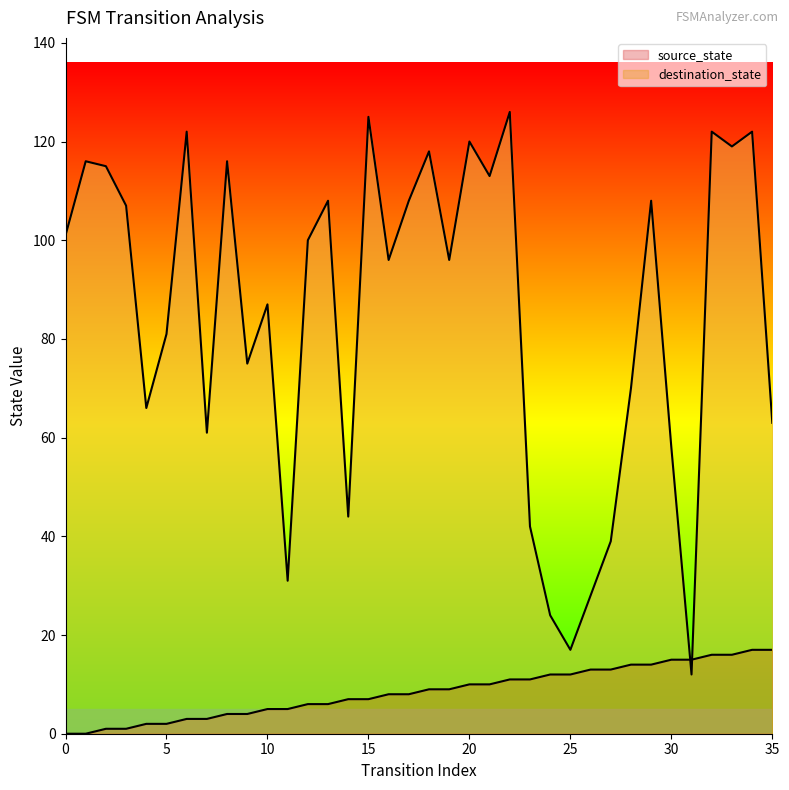

How many lines are shown in the chart?

2